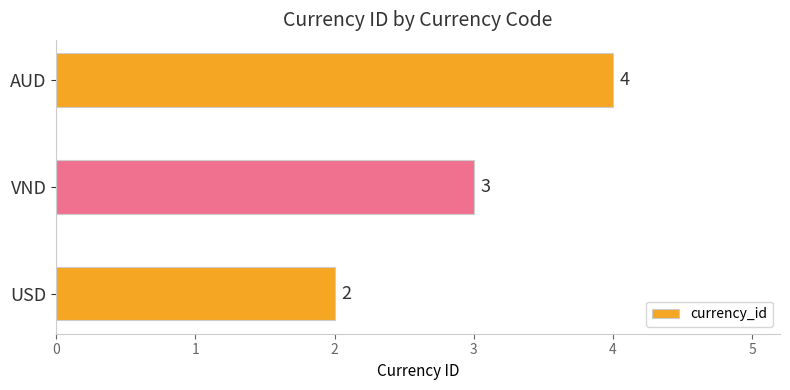

Which label corresponds to the largest value in the chart?

AUD